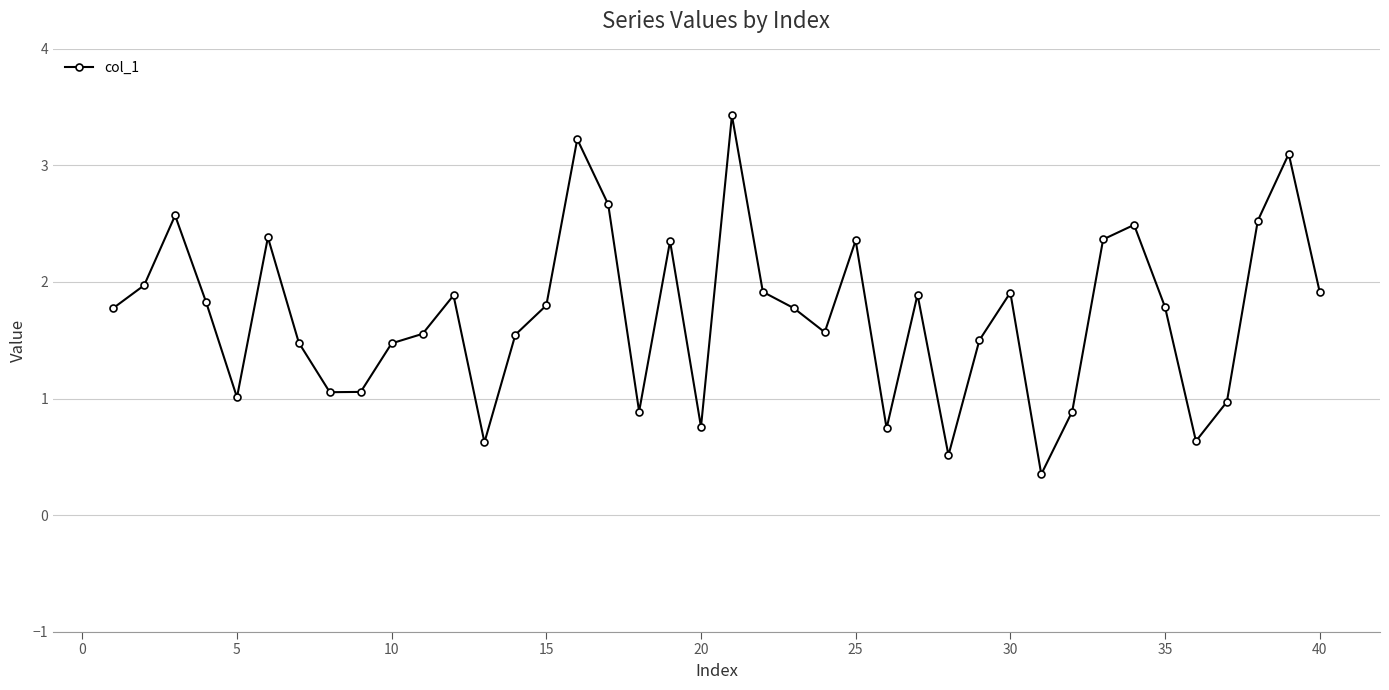

How many lines are shown in the chart?

1